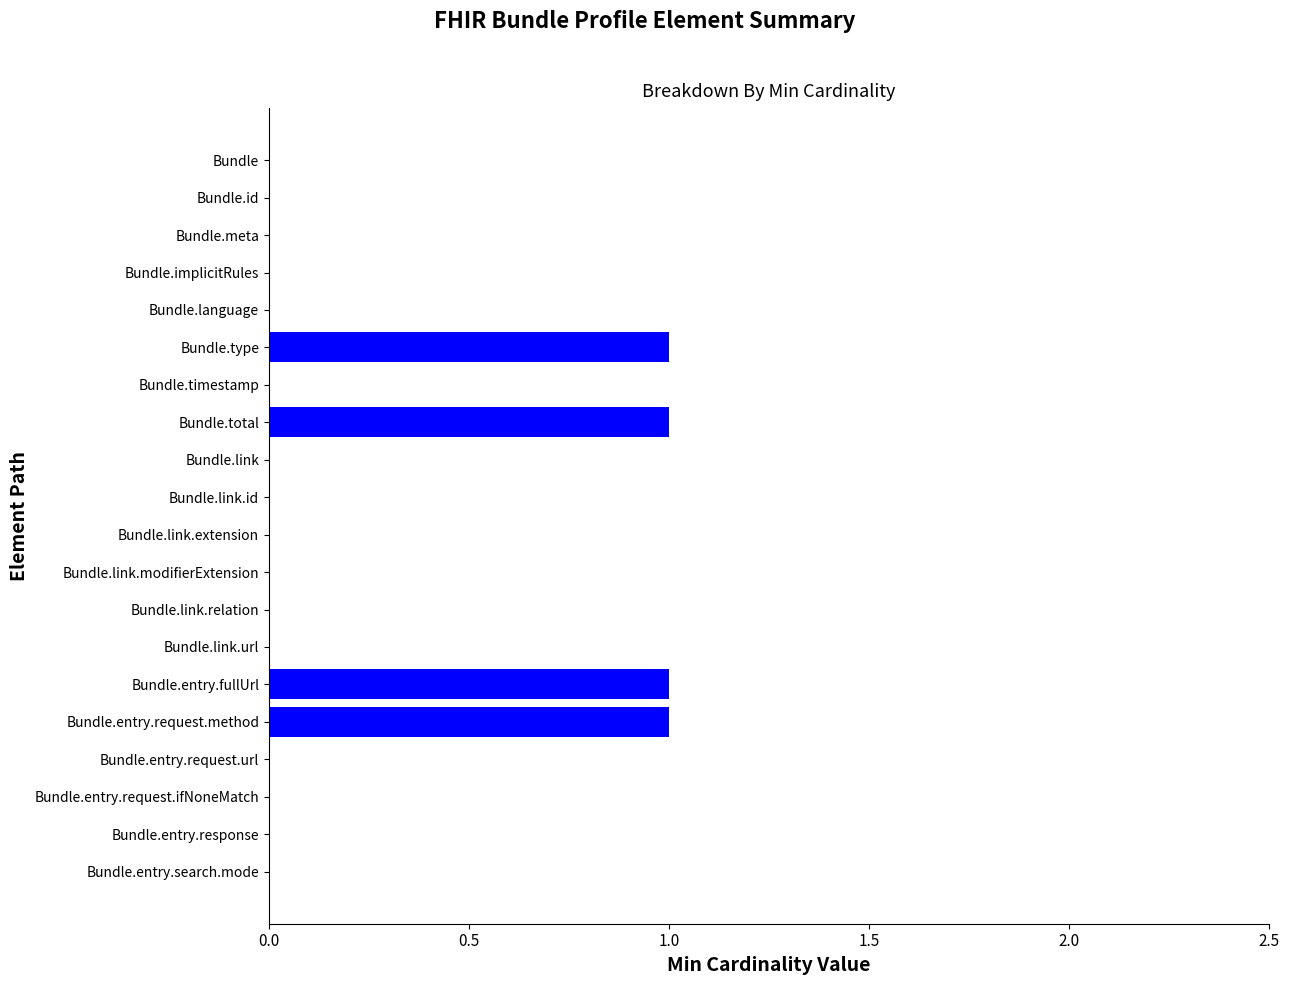

The chart shows a value of 0 at Bundle.total. True or false?

False